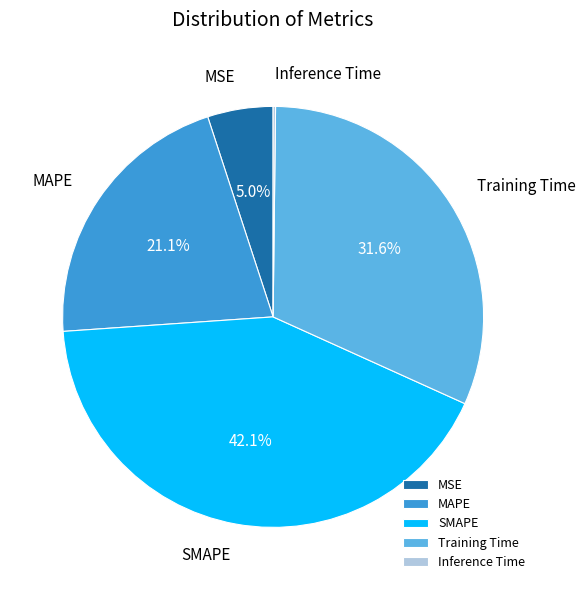

The MSE slice represents 20% of the pie. True or false?

False